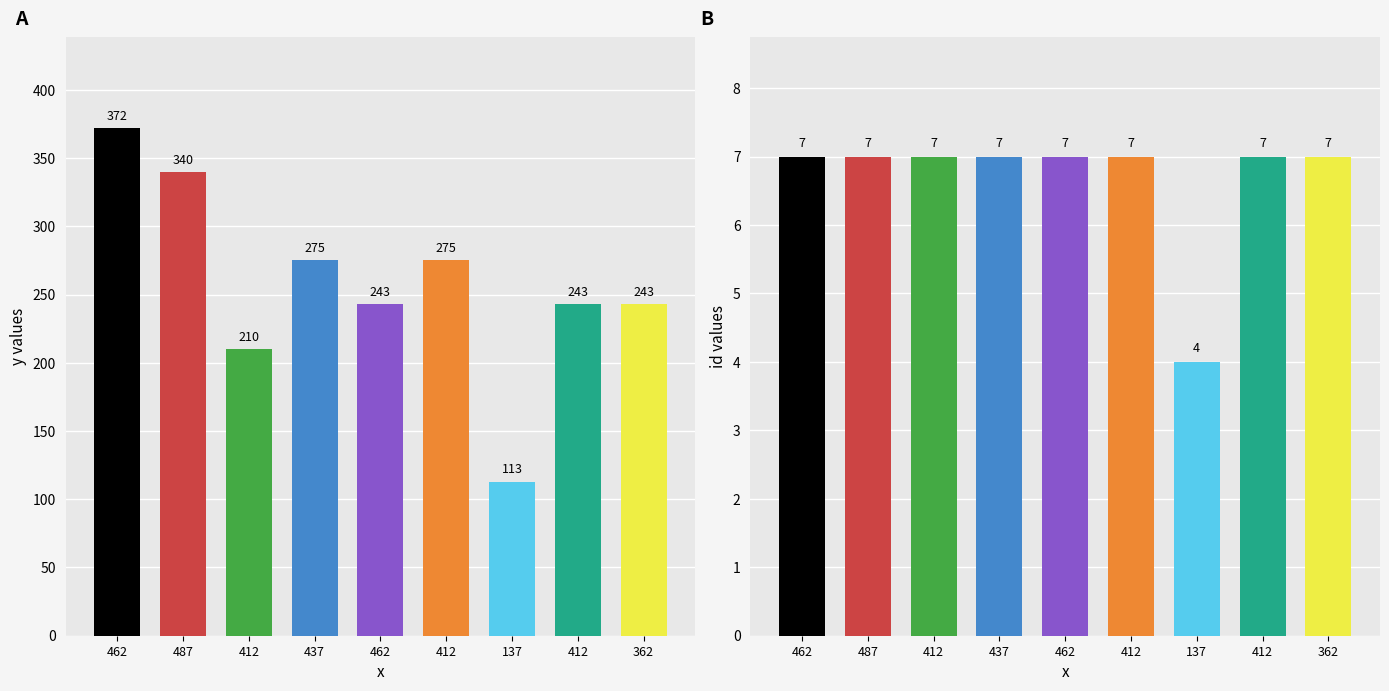

What is the total value across all series at 437?

282